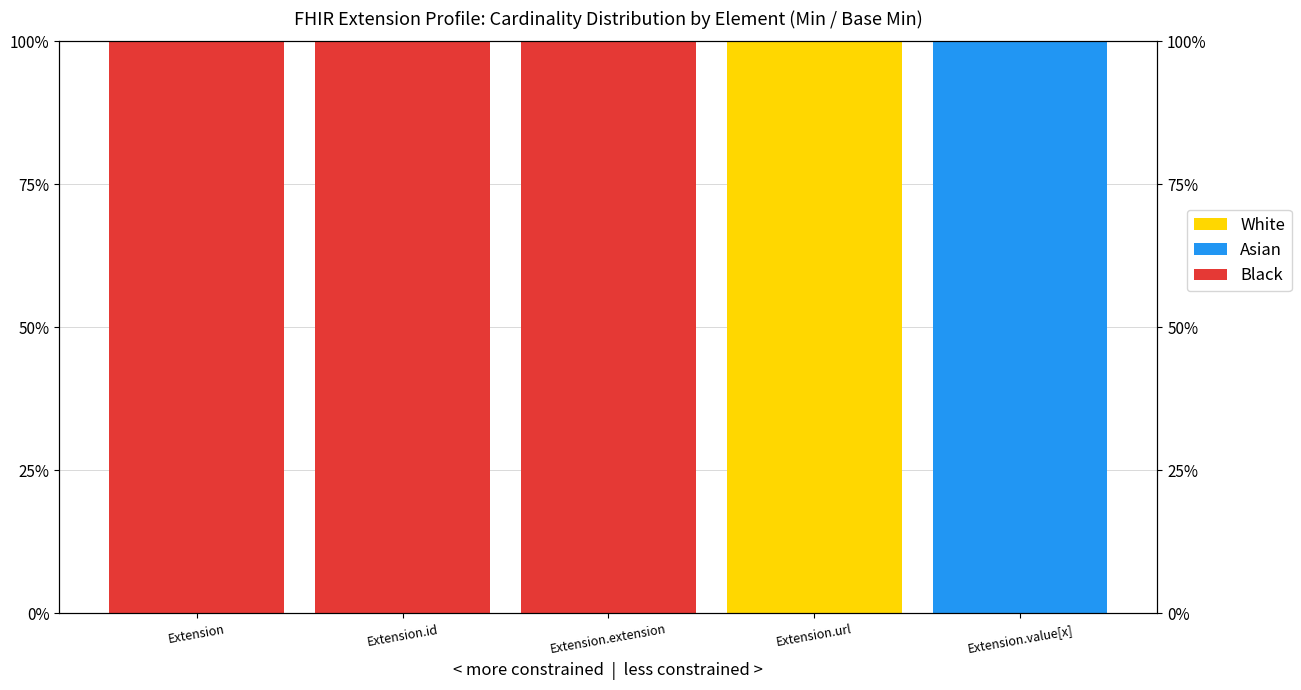

What is the total value across all series at Extension.url?

1